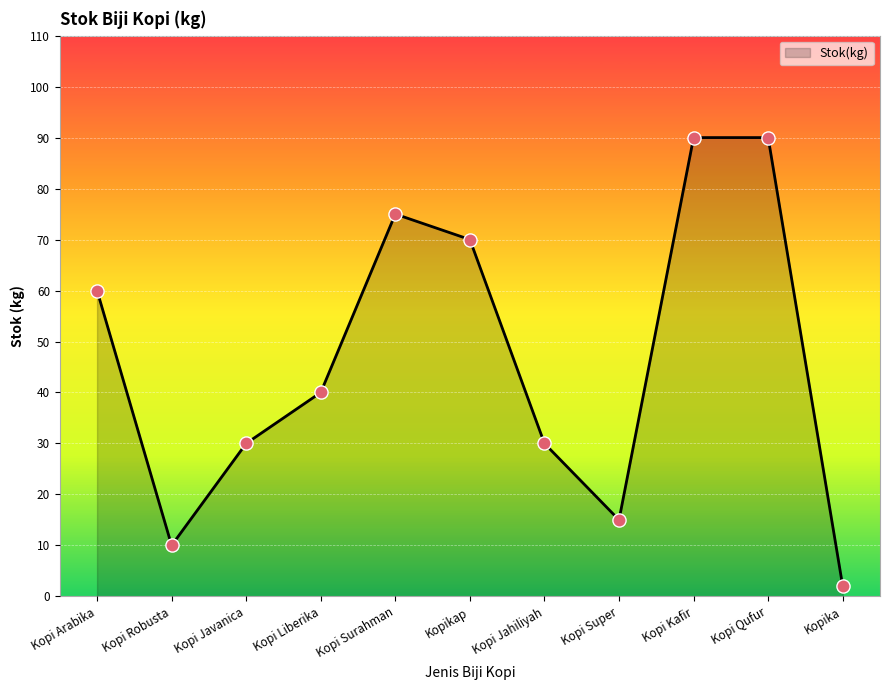

Between Kopi Liberika and Kopi Javanica, which is larger?

Kopi Liberika